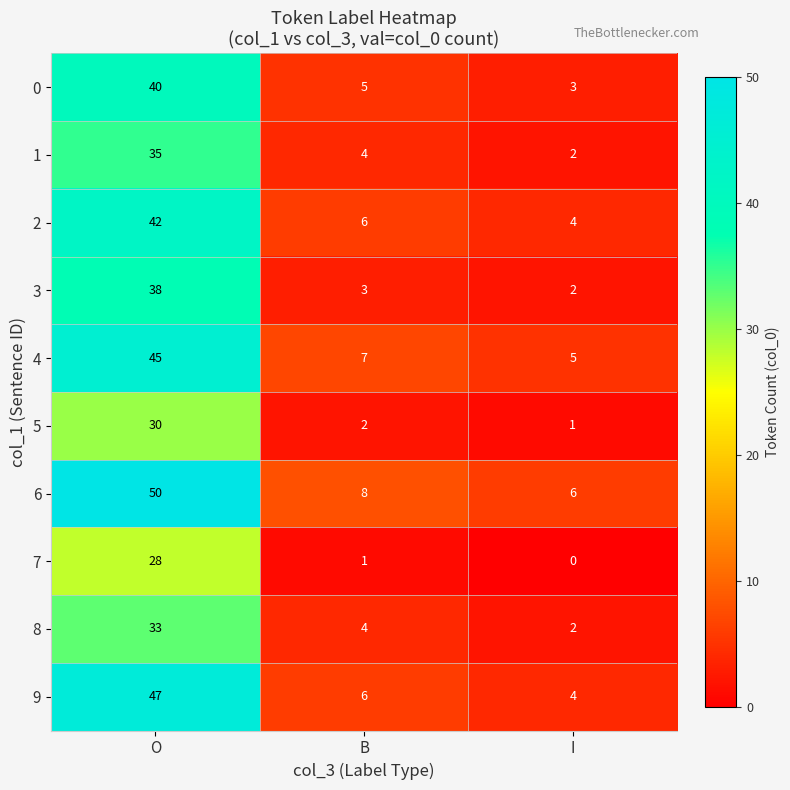

List the labels in order of 7 value, smallest first.

I, B, O